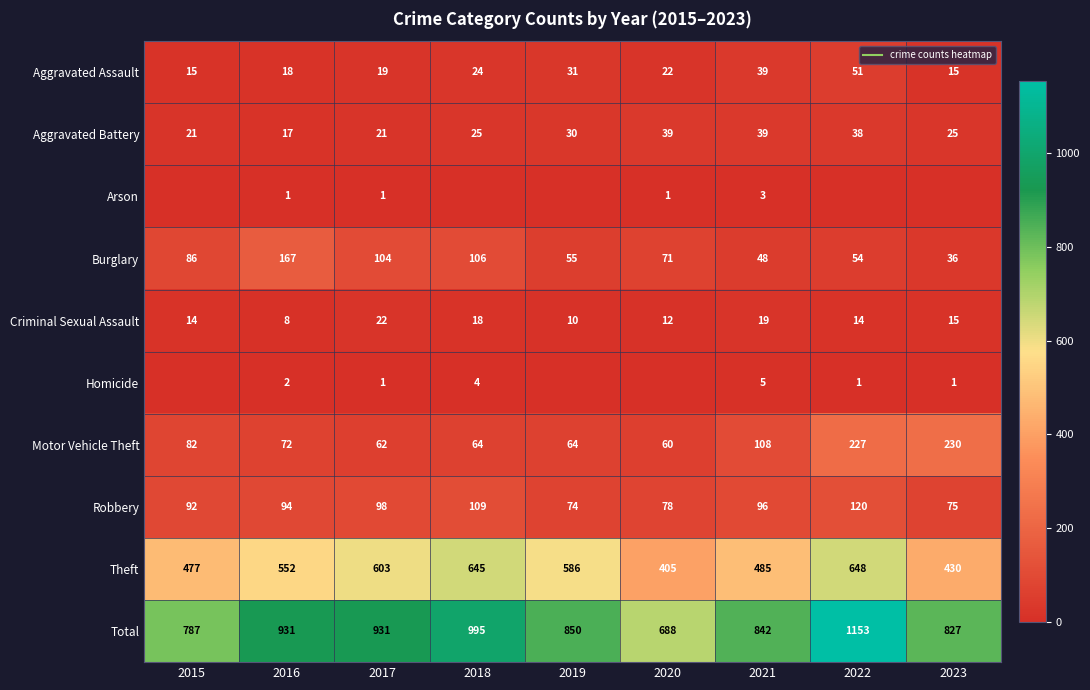

Which series has the largest range (max minus min)?

Total